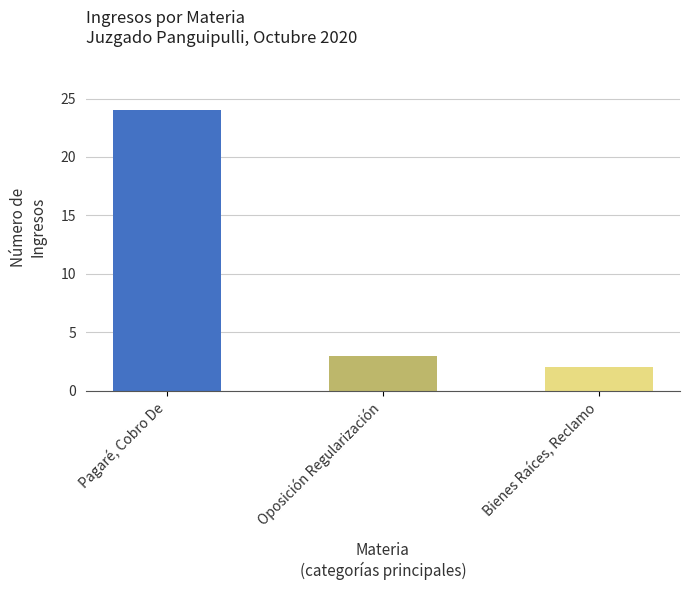

What is the label of the 1st bar from the left?

Pagaré, Cobro De